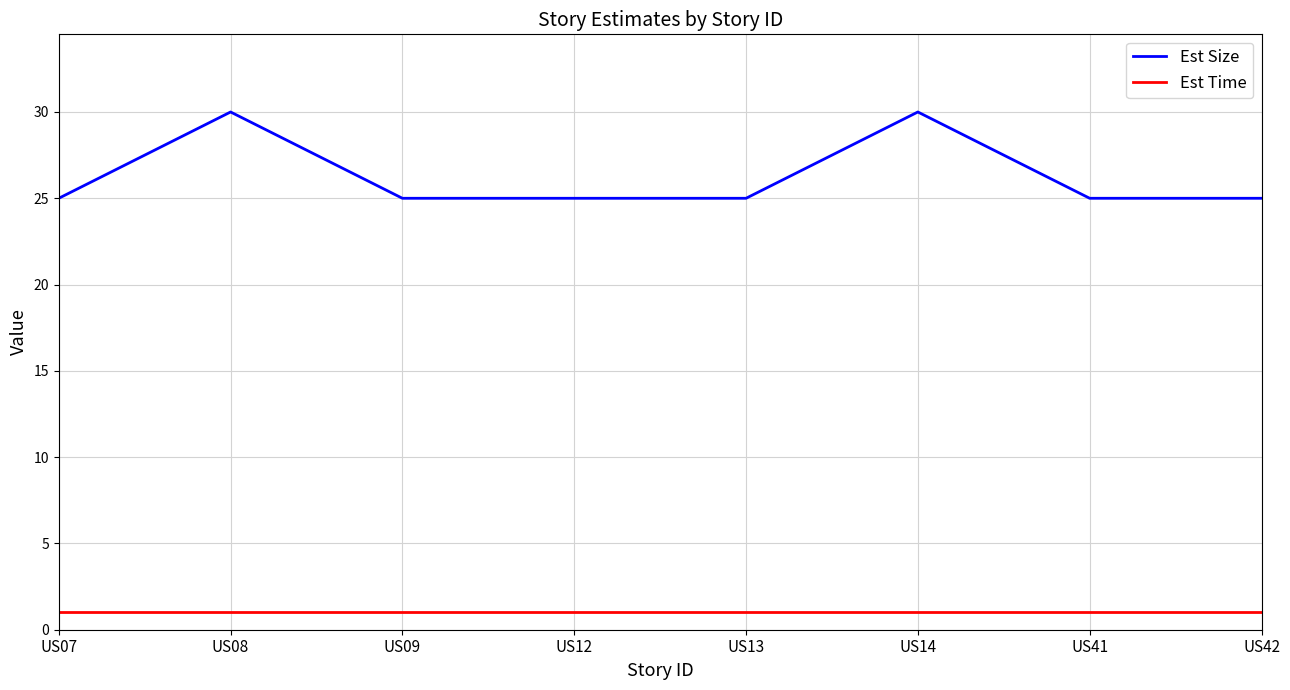

The Est Size series shows 7 at US41. True or false?

False